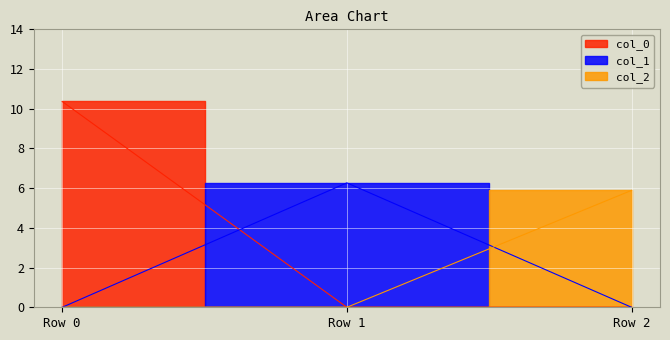

True or false: col_0 has a value of 0.0 at Row 2.

True